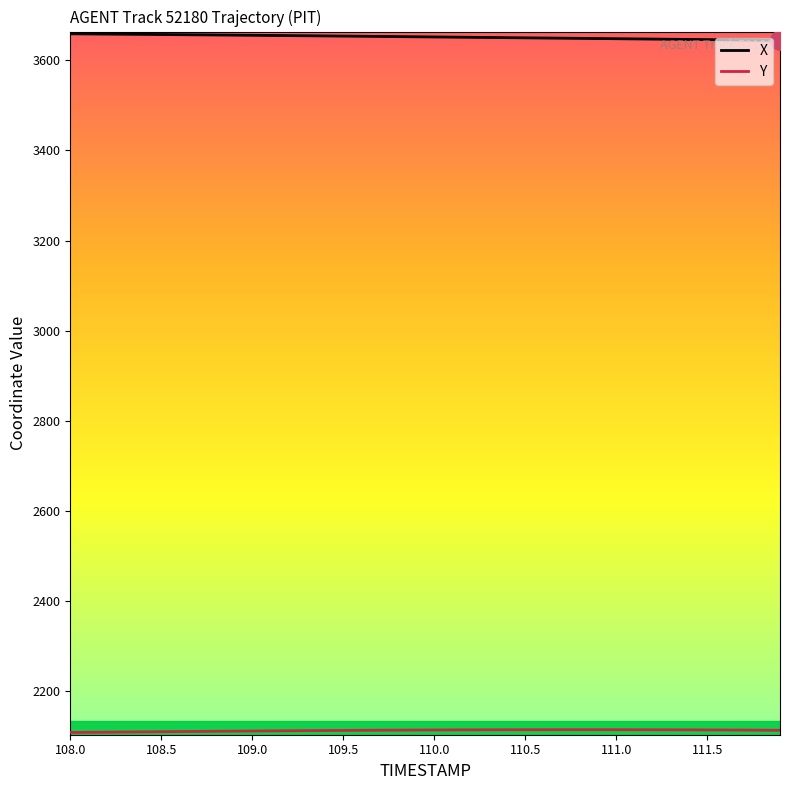

What is the maximum value shown in the chart?

3659.1